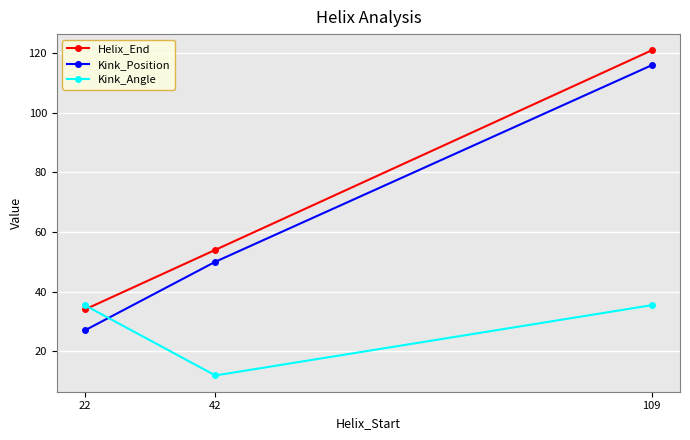

What is the sum of the Kink_Angle values at 22 and 42?

47.2